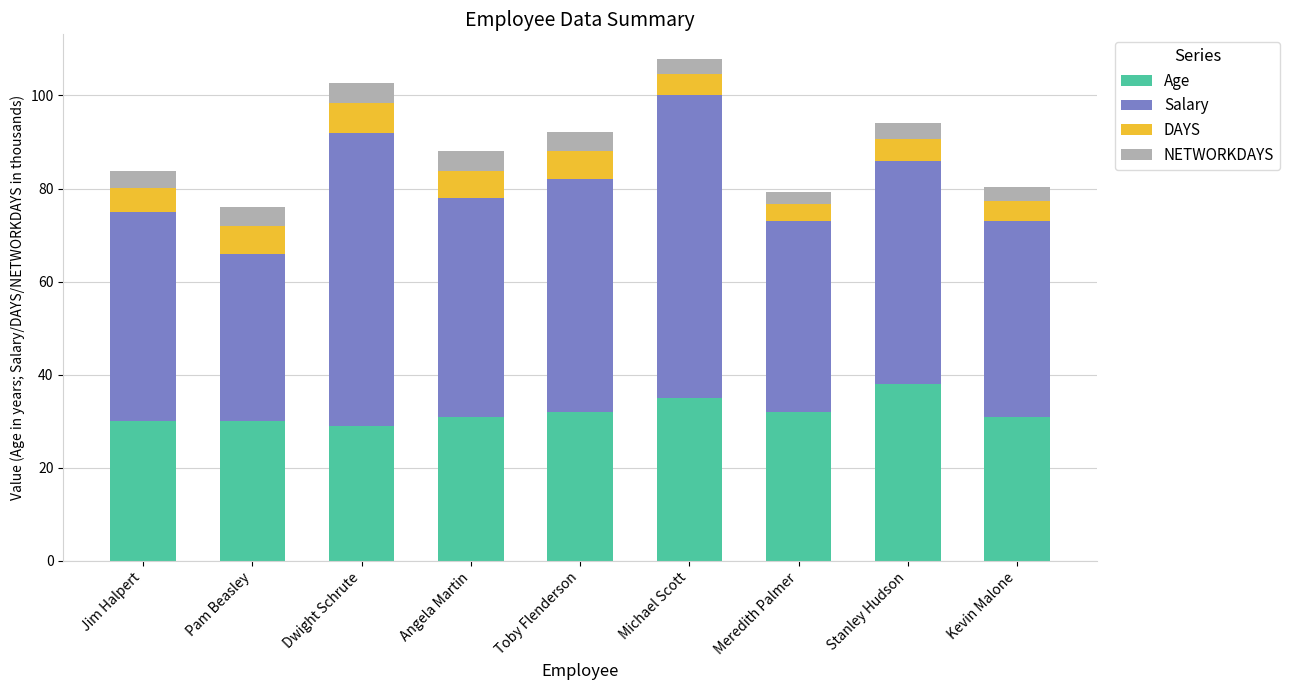

Is it true that Age equals 6.3 at Kevin Malone?

False